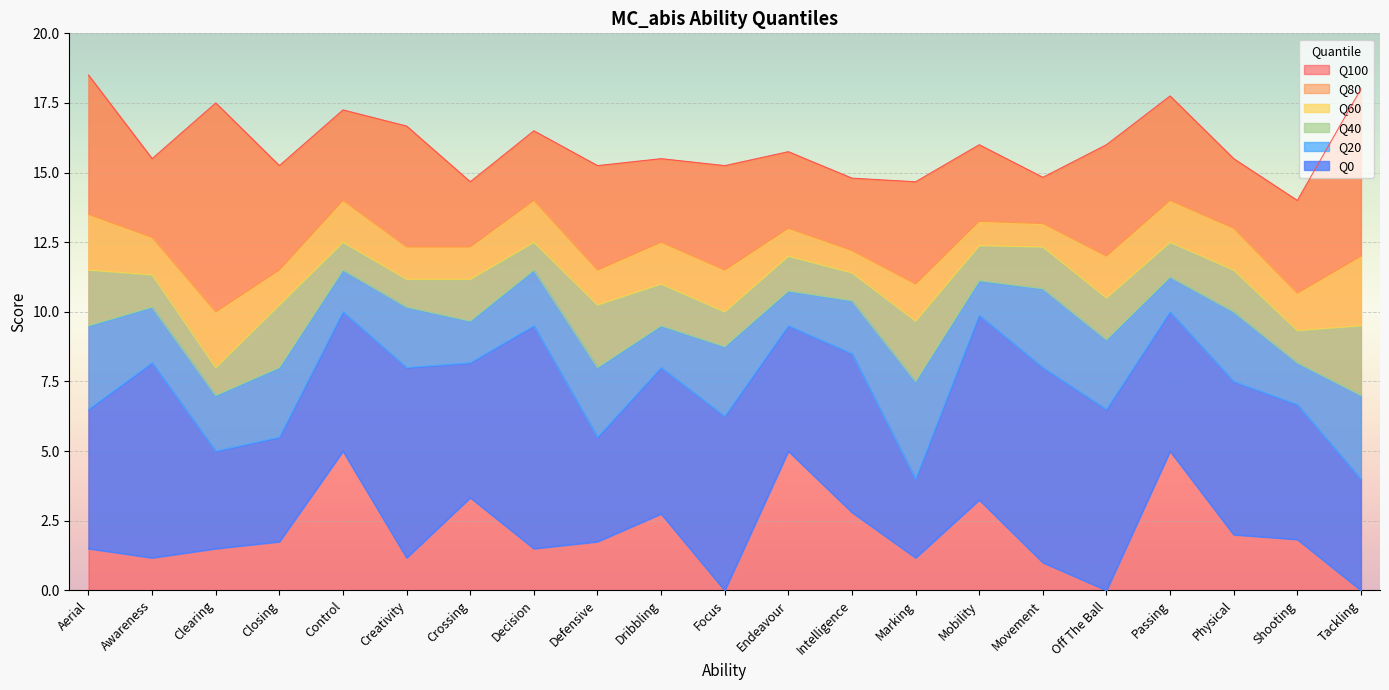

What is the value of the Q40 point at the 14th from the left?

7.5